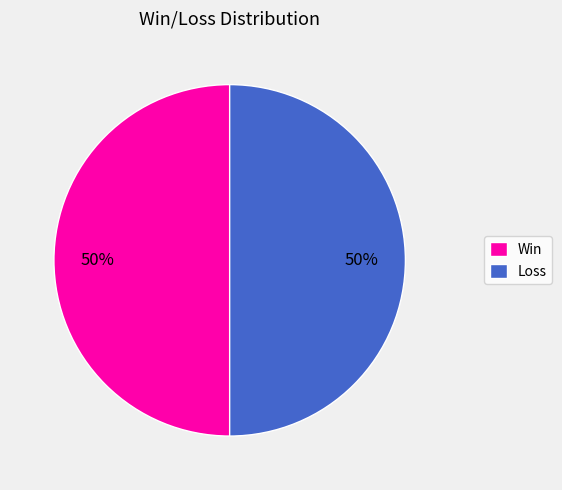

To the nearest percent, what is the average slice percentage?

50%